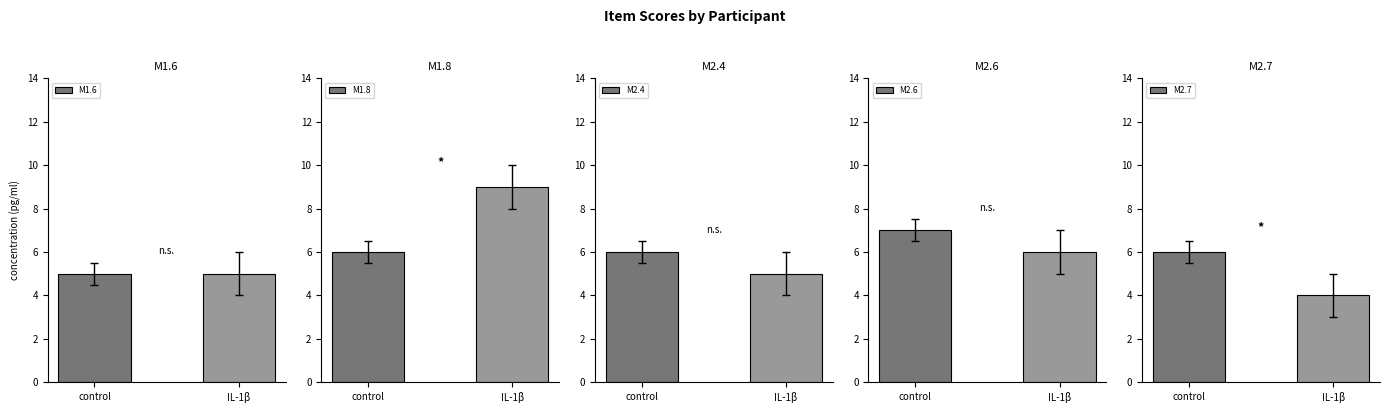

How many data points in M2.7 are less than 6?

1